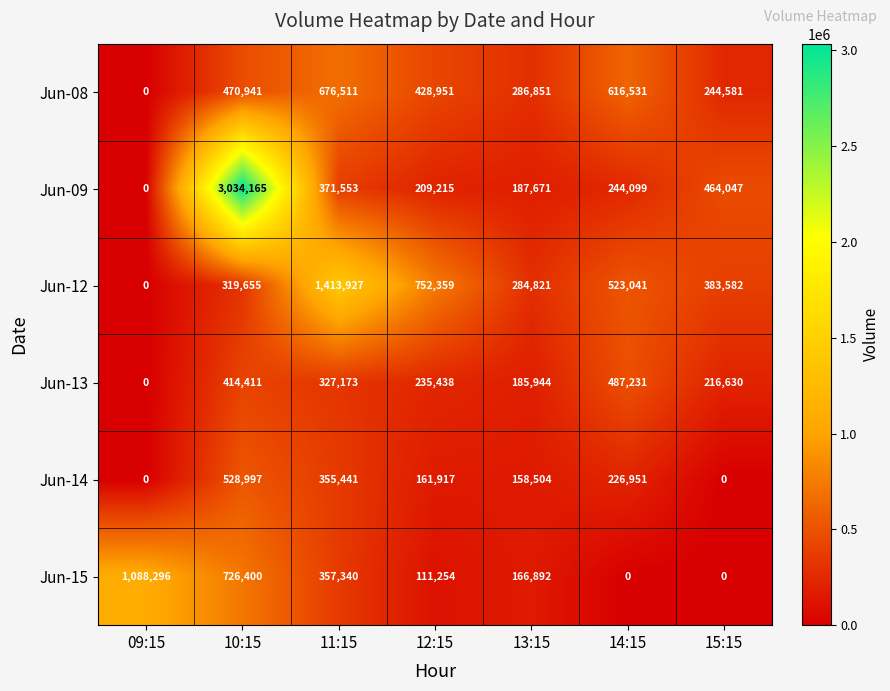

What is the difference between the highest and lowest values at 11:15?

1086754